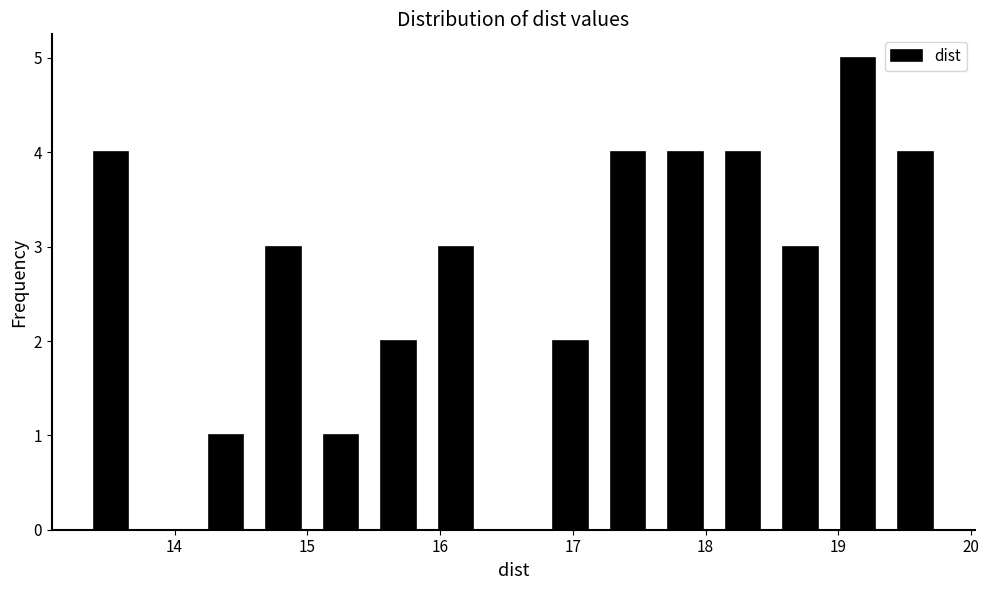

Reading left to right, transcribe this chart: for each bar, give the range it covers on the x-axis and its height. Neither the bar edges nor the heights are printed on the chart, so give them approximately, as read against the axes.

13.3 to 13.7: 4
13.7 to 14.2: 0
14.2 to 14.6: 1
14.6 to 15.0: 3
15.0 to 15.5: 1
15.5 to 15.9: 2
15.9 to 16.3: 3
16.3 to 16.8: 0
16.8 to 17.2: 2
17.2 to 17.6: 4
17.6 to 18.1: 4
18.1 to 18.5: 4
18.5 to 18.9: 3
18.9 to 19.4: 5
19.4 to 19.8: 4